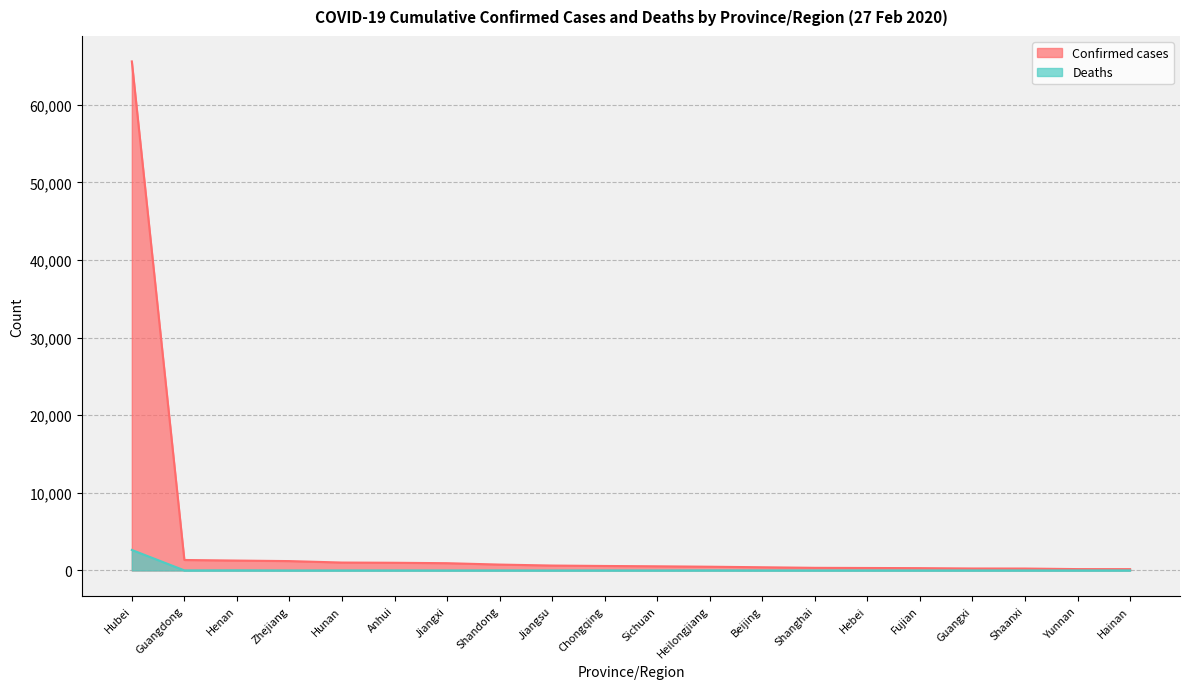

Rank the categories by Confirmed cases value from lowest to highest.

Hainan, Yunnan, Shaanxi, Guangxi, Fujian, Hebei, Shanghai, Beijing, Heilongjiang, Sichuan, Chongqing, Jiangsu, Shandong, Jiangxi, Anhui, Hunan, Zhejiang, Henan, Guangdong, Hubei